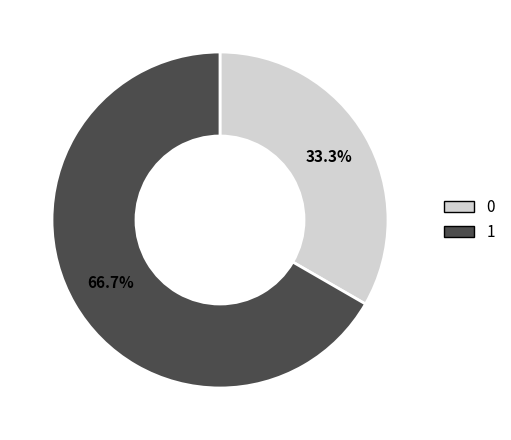

To the nearest percent, what is the difference between the 0 and 1 slice percentages?

33%